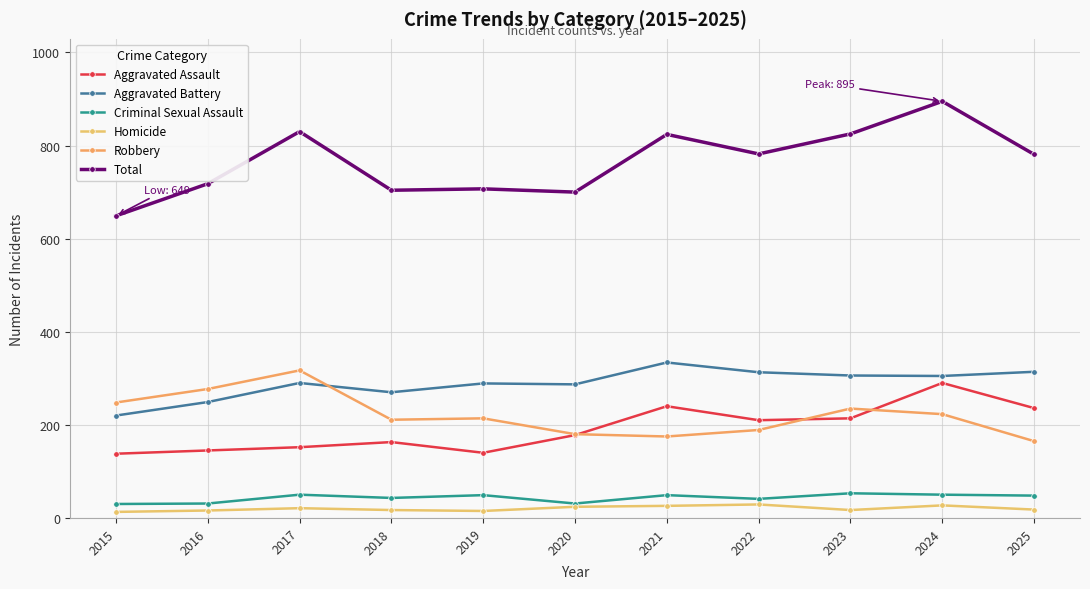

At which category is the sum across all series the highest?

2024